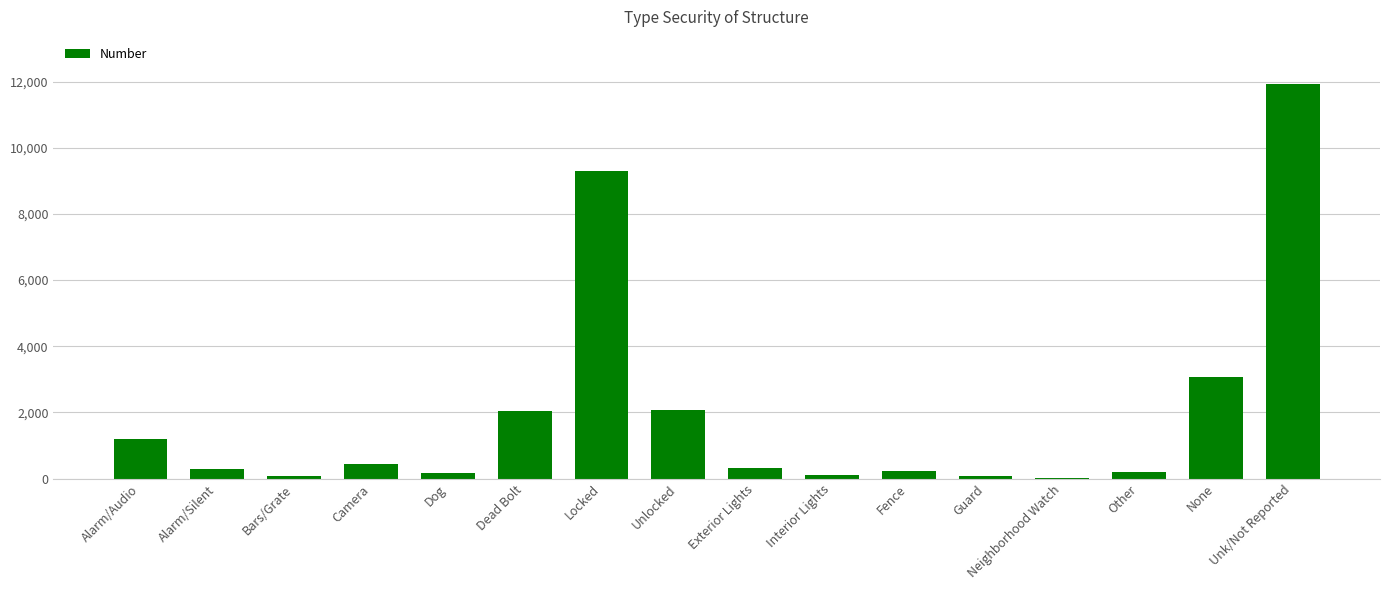

What is the sum of all values?

31531